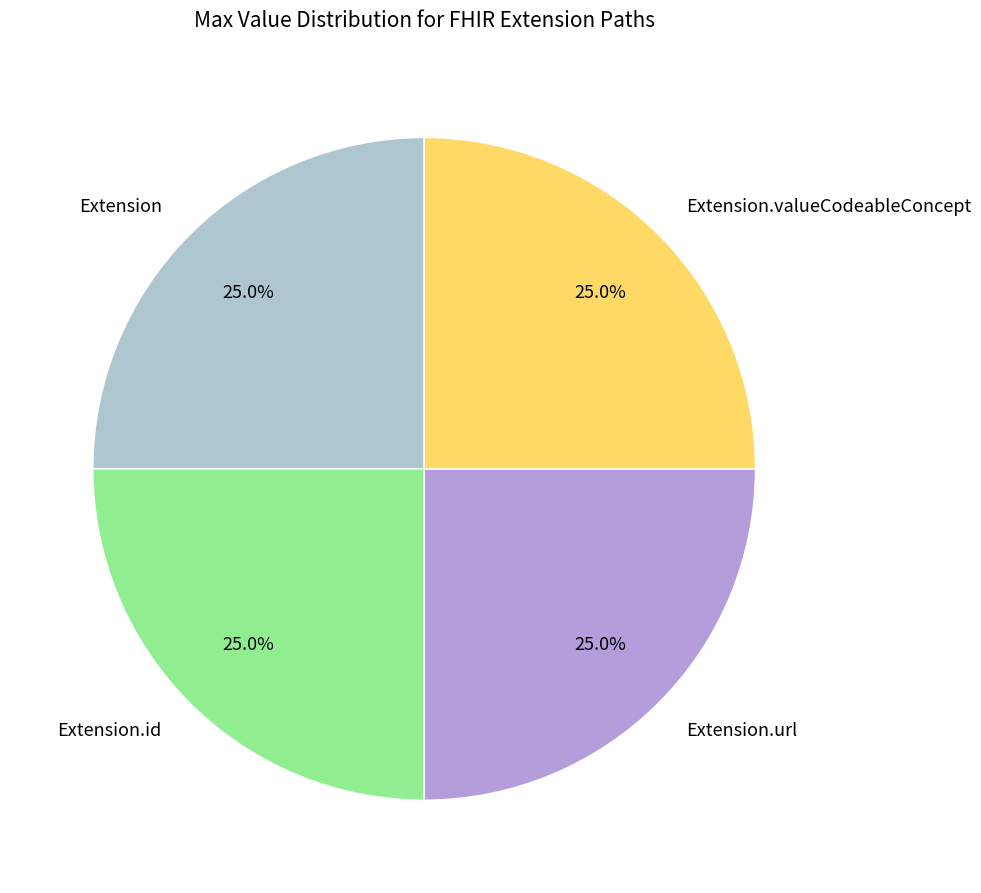

What is the ratio of the value at Extension.url to the value at Extension?

1.0